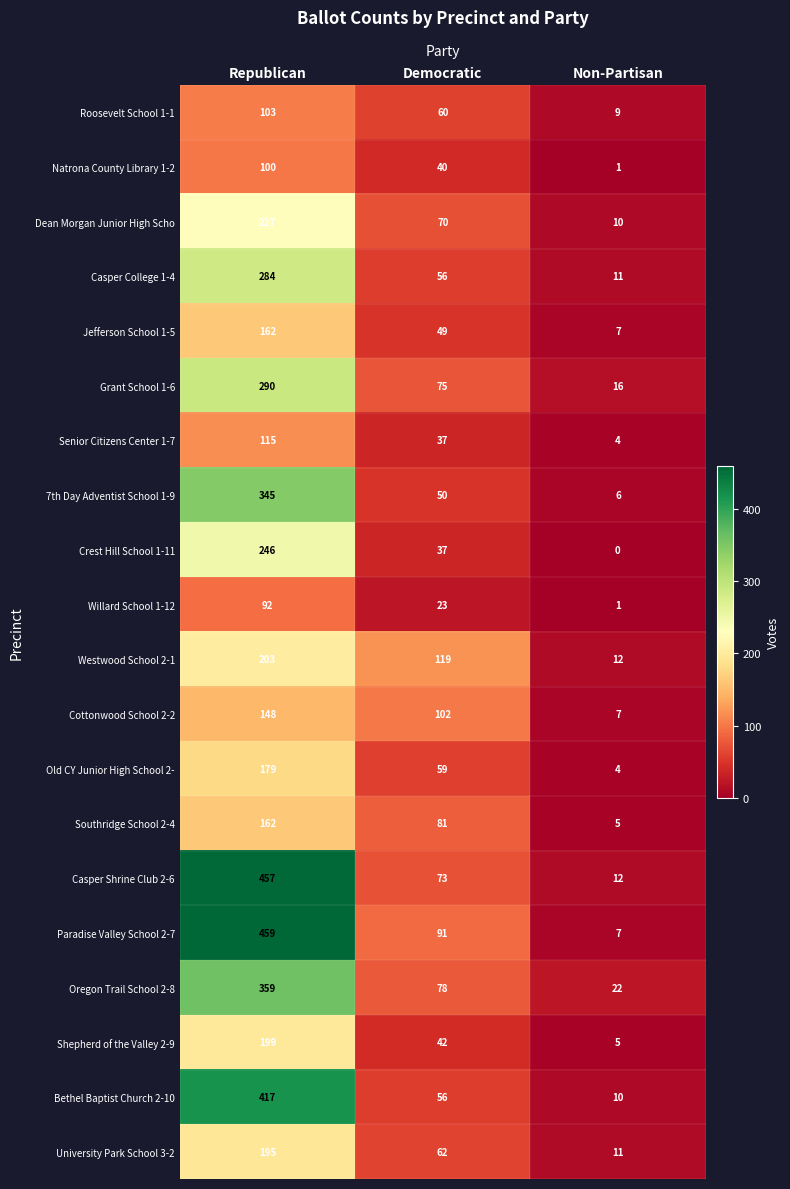

Count the number of categories in the chart.

3